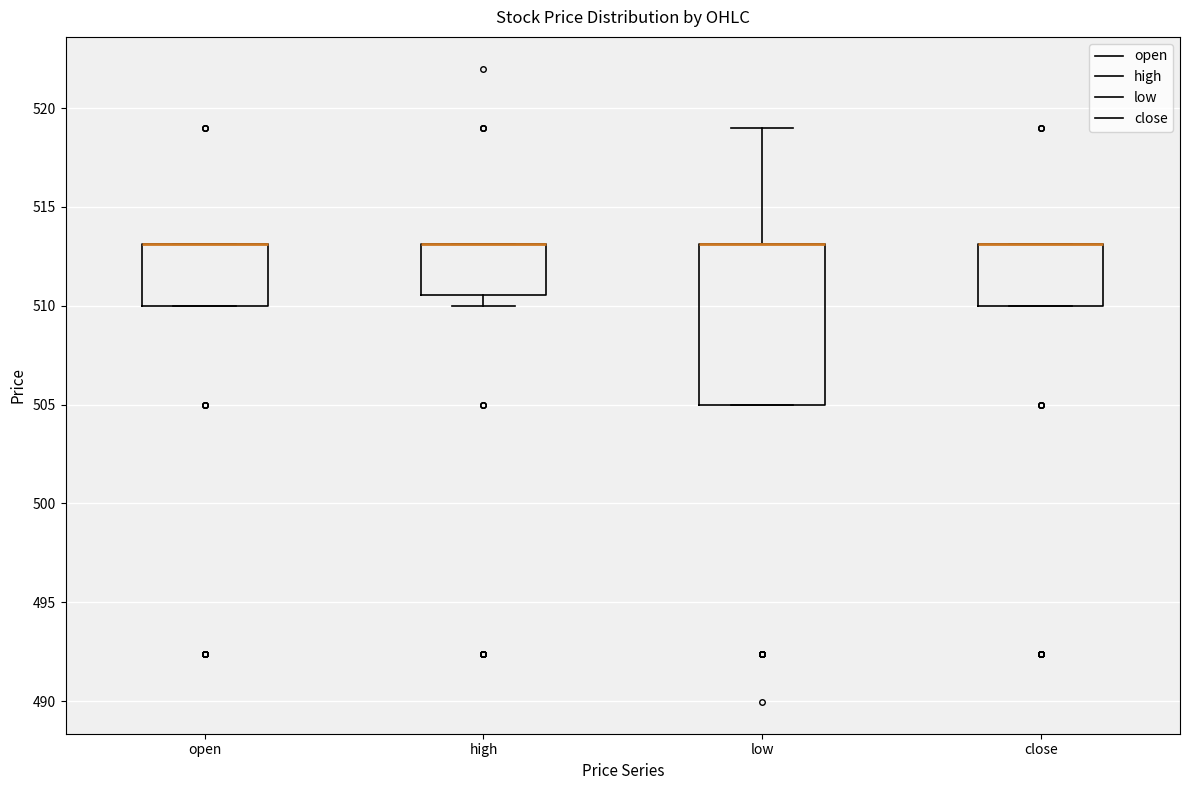

Where is the lower edge of the box for close on the y-axis? The values are not printed on the chart, so give them approximately, as read against the axis.

510.0